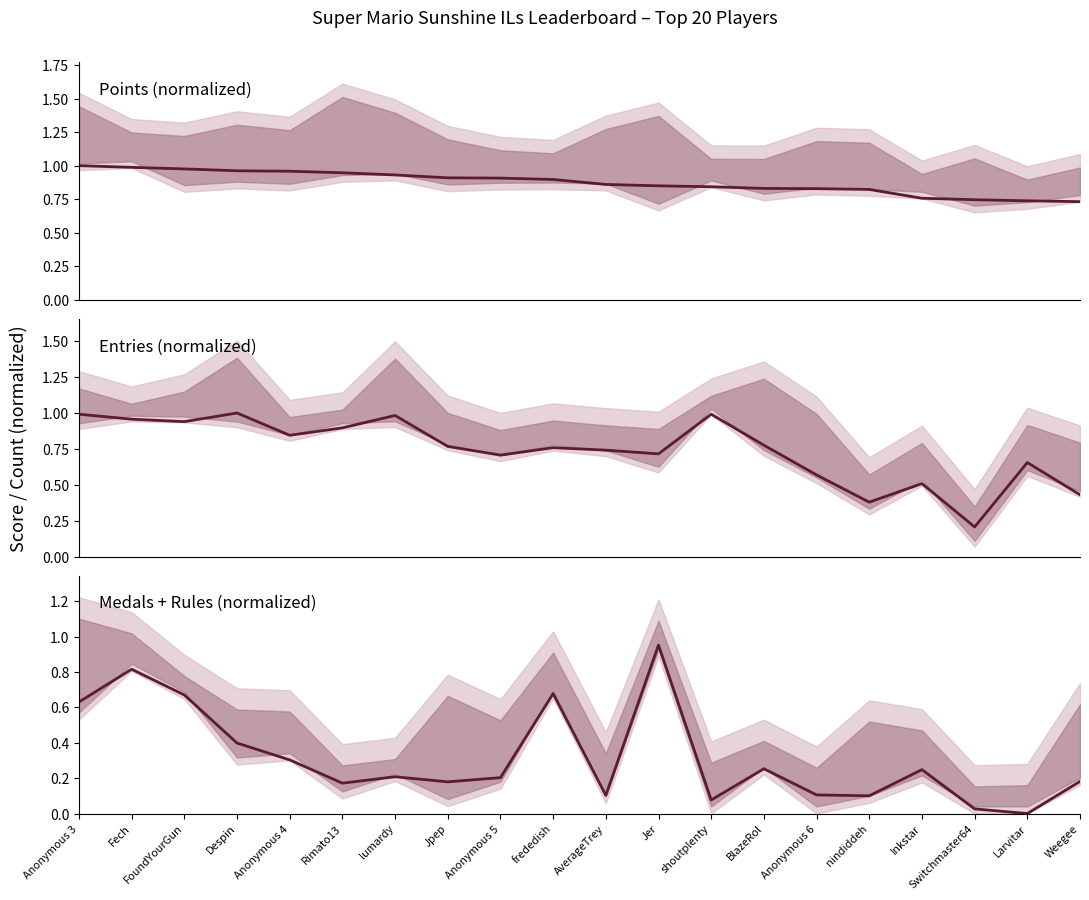

Which series has the largest total across all categories?

Points (normalized)